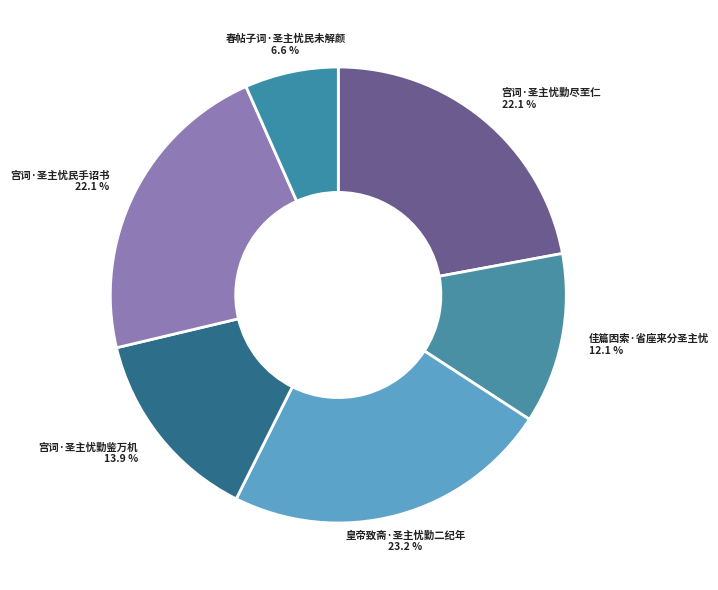

What is the smallest slice in the pie chart?

春帖子词·圣主忧民未解颜